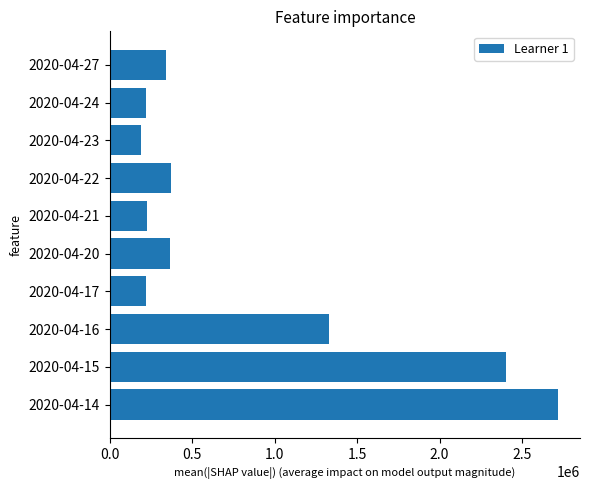

How many bars are there in total?

10